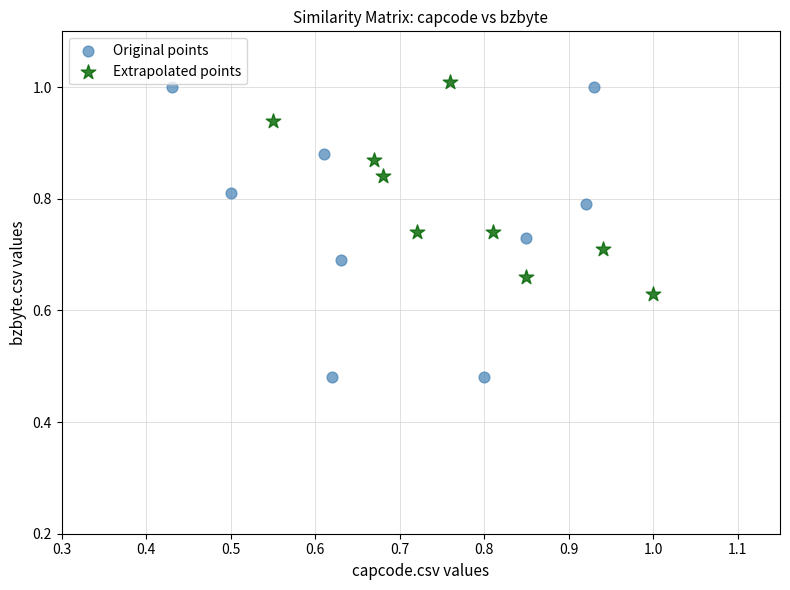

Which series has the widest spread of Y values?

Original points